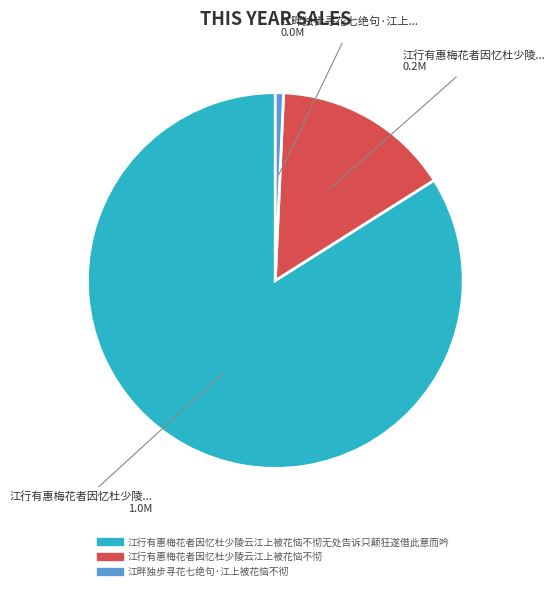

Does any single category account for the majority?

Yes